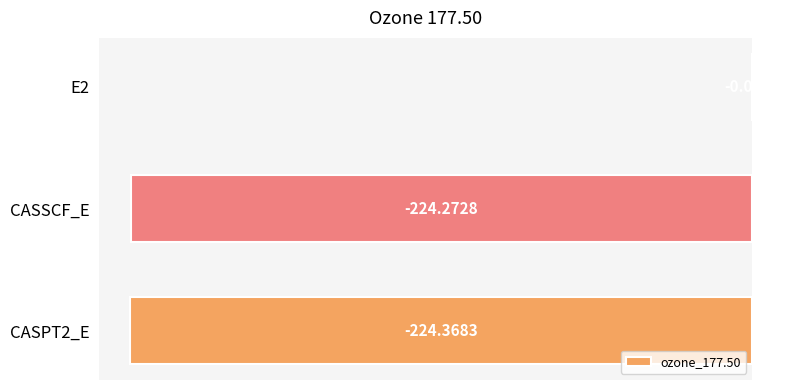

What is the sum of the values at CASPT2_E and E2?

-224.5